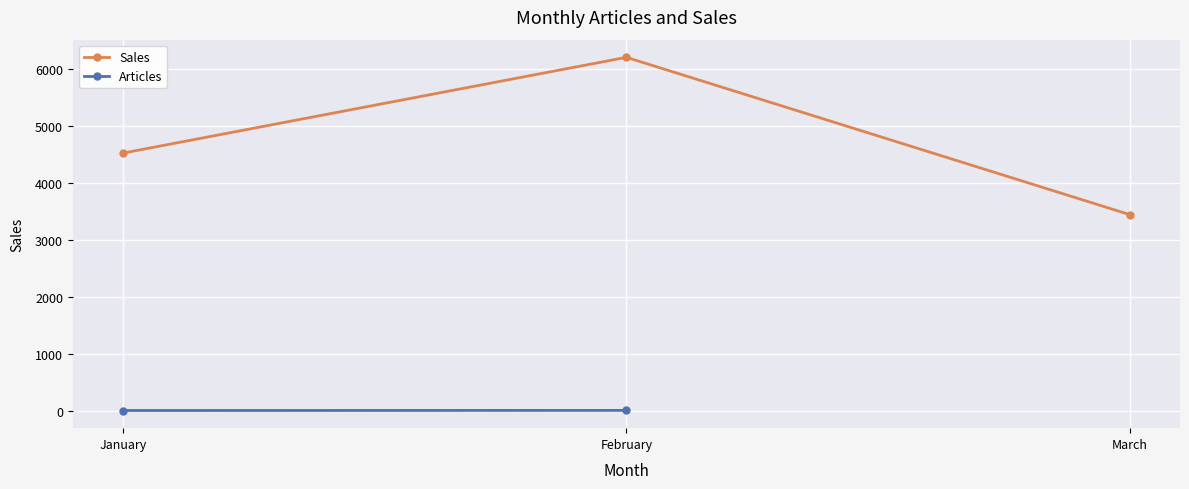

What is the difference between the maximum and second lowest values?

1680